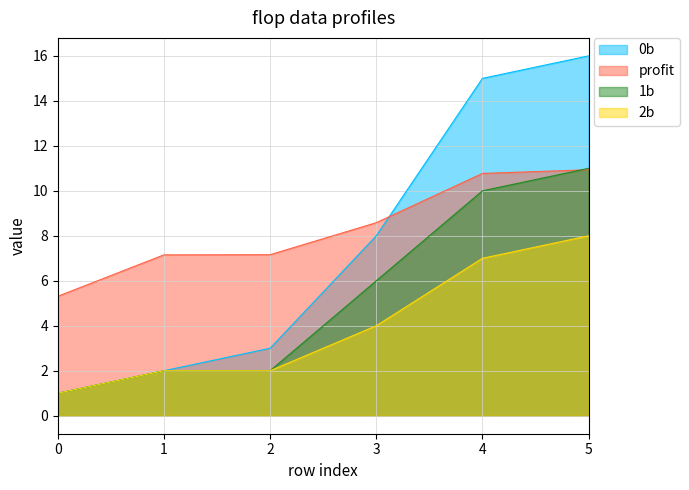

Does the chart display data point markers on the line(s)?

No